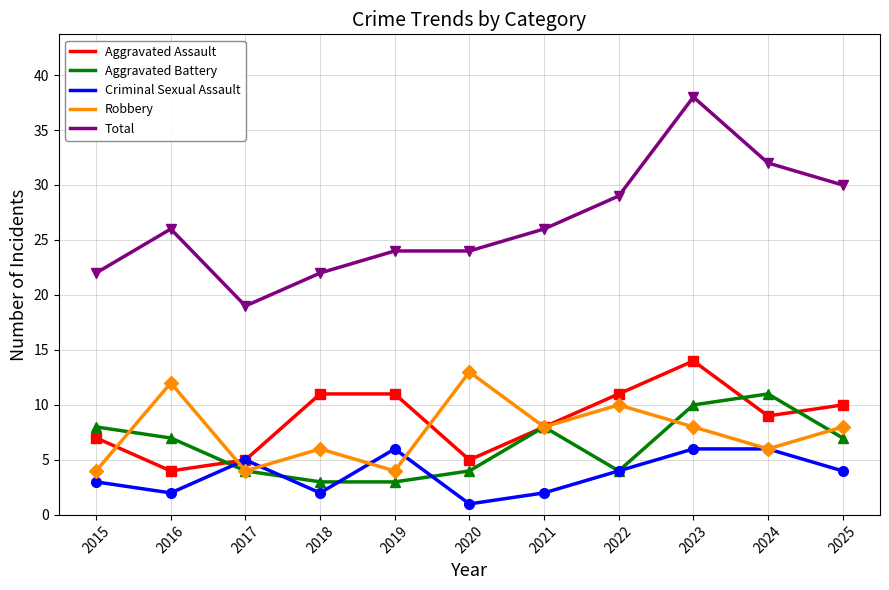

In Criminal Sexual Assault, how many points are higher than both neighbors (excluding endpoints)?

2